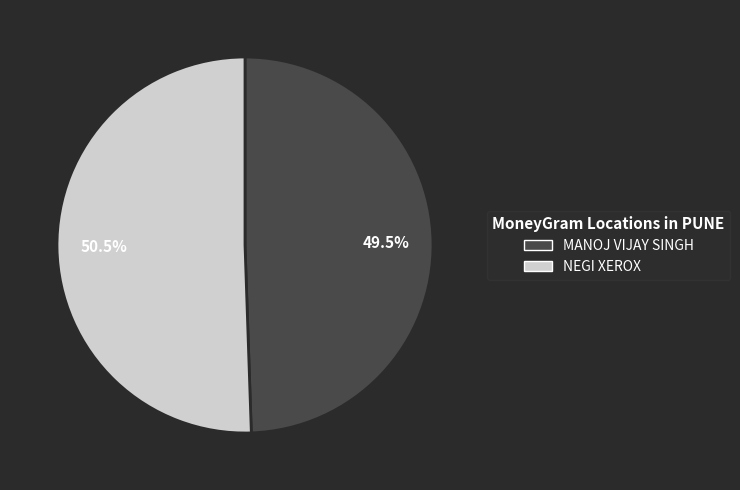

Does MANOJ VIJAY SINGH represent more than half of the total?

No